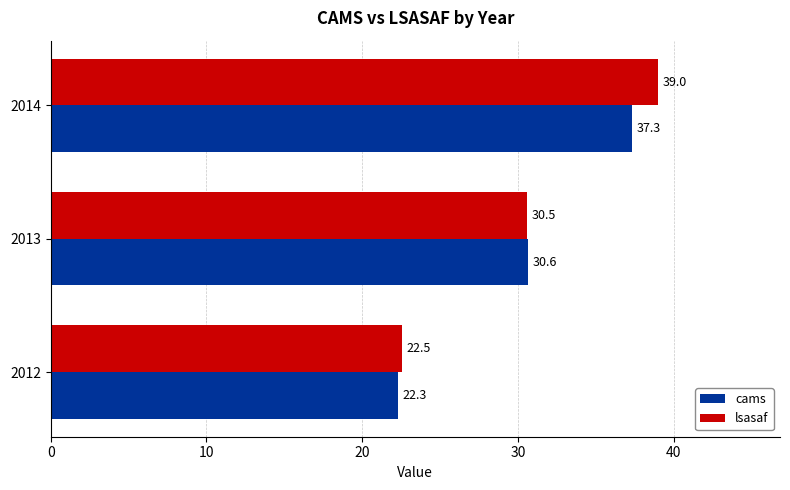

The value of lsasaf at 2012 is 7.1. True or false?

False